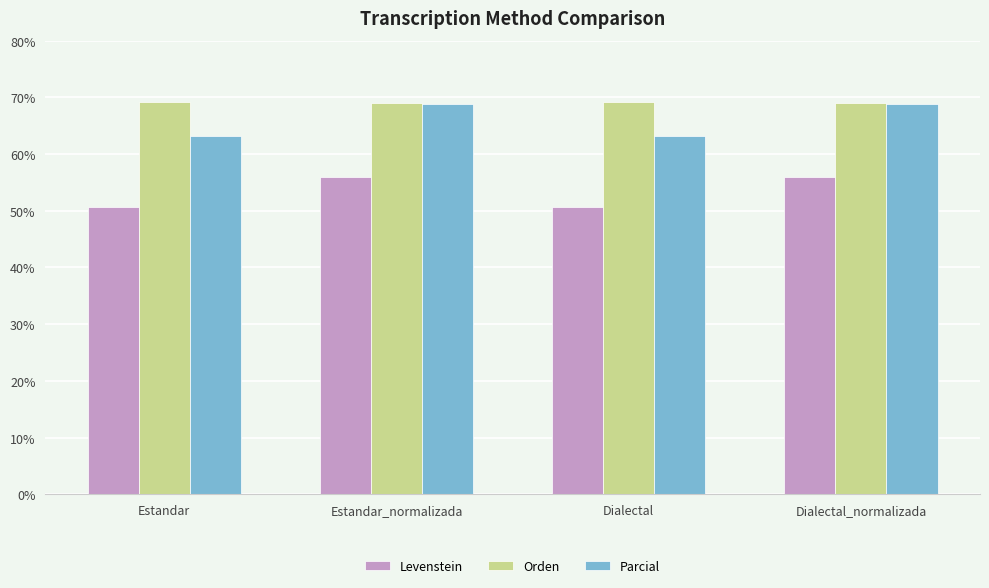

List the series in order of their overall mean, lowest first.

Levenstein, Parcial, Orden